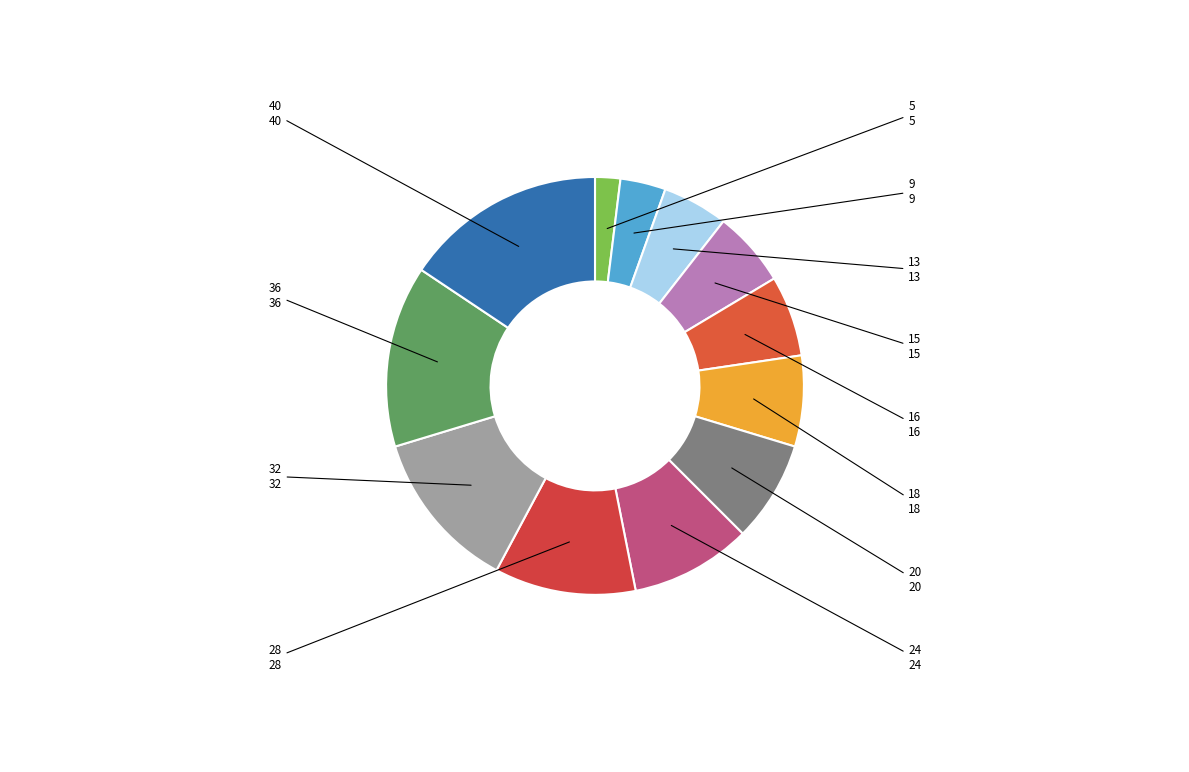

How many slices are in this pie chart?

12